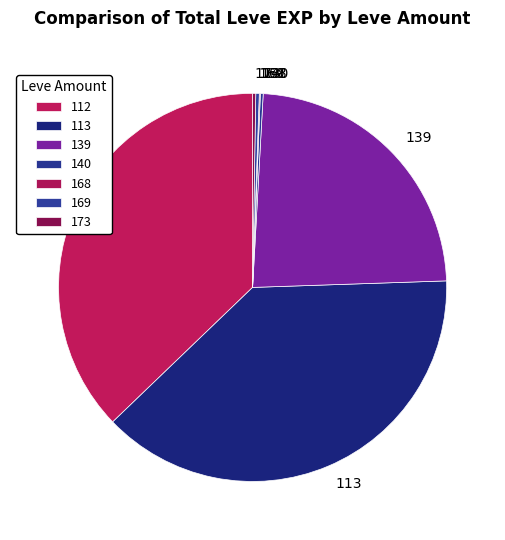

True or false: 112 accounts for 37% of the total.

True